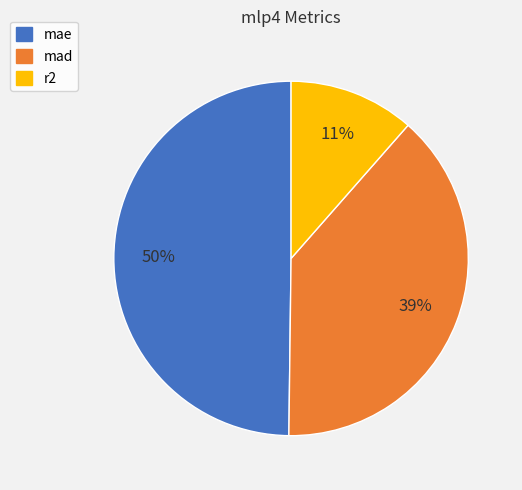

The mad slice represents 48% of the pie. True or false?

False